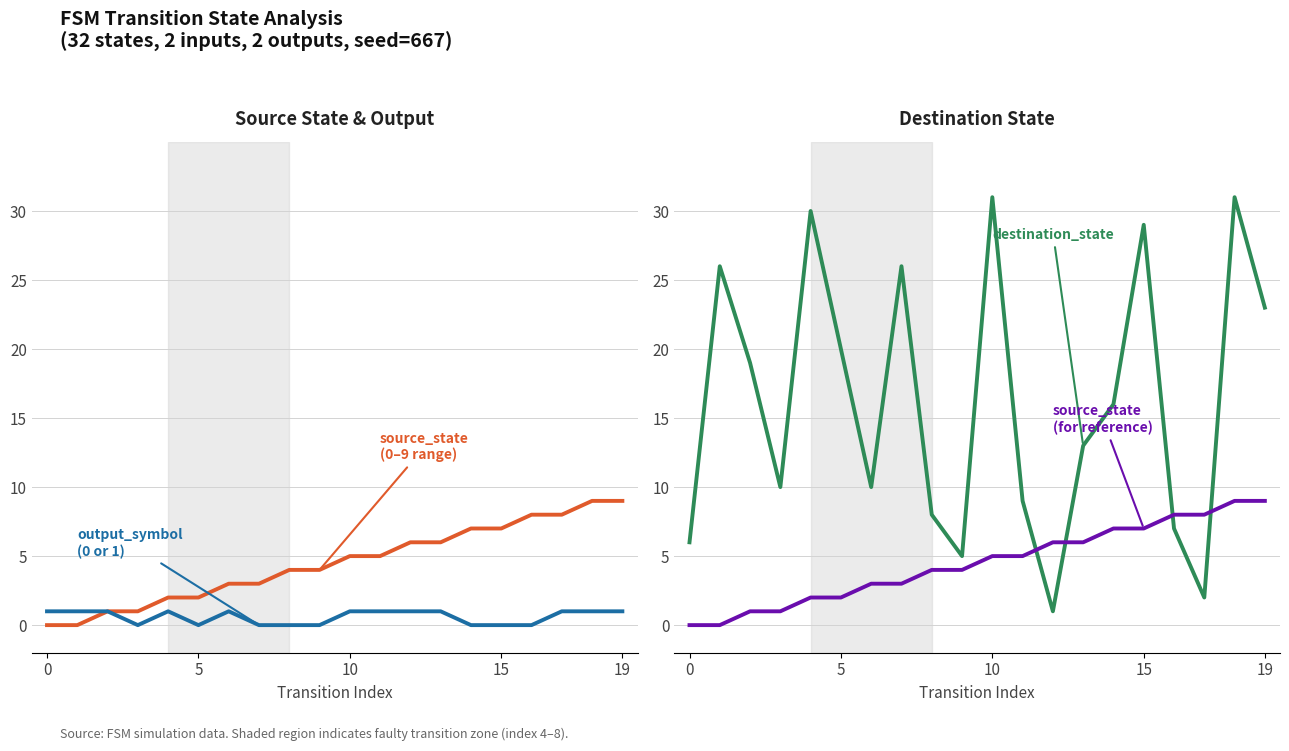

Is this an area chart (filled region under the line)?

No